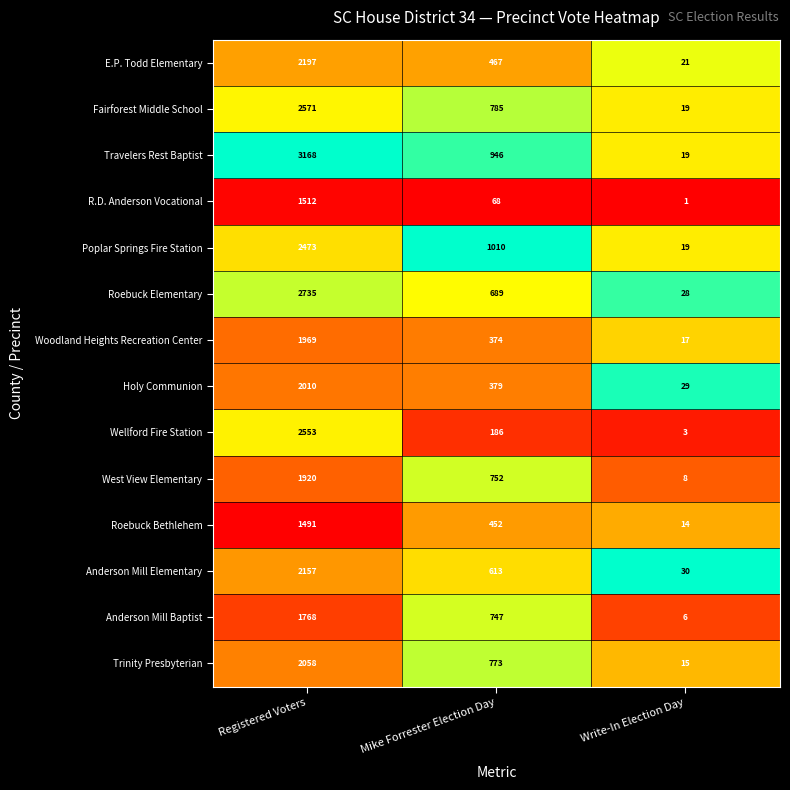

How many series are shown in this chart?

14